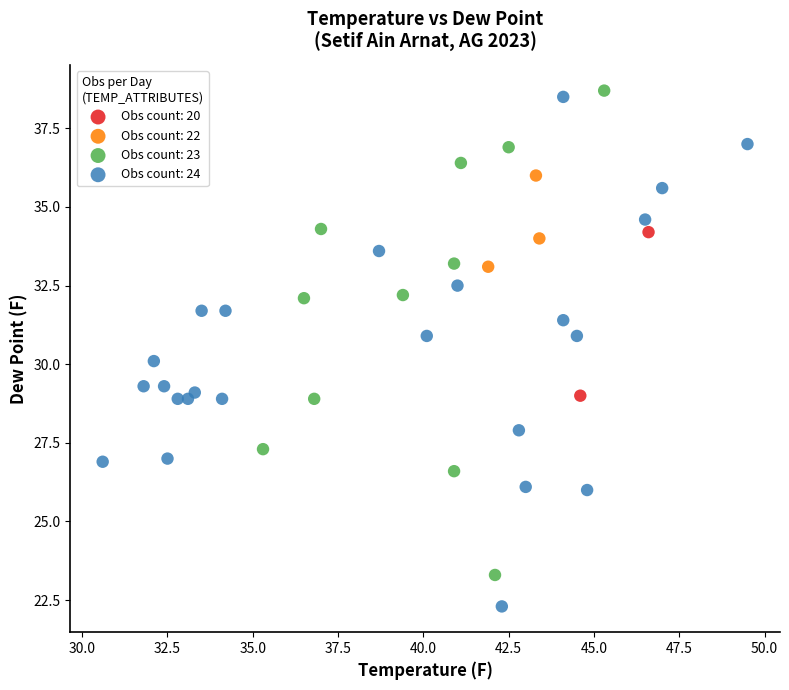

Which series contains the lowest Y value?

Obs count: 24